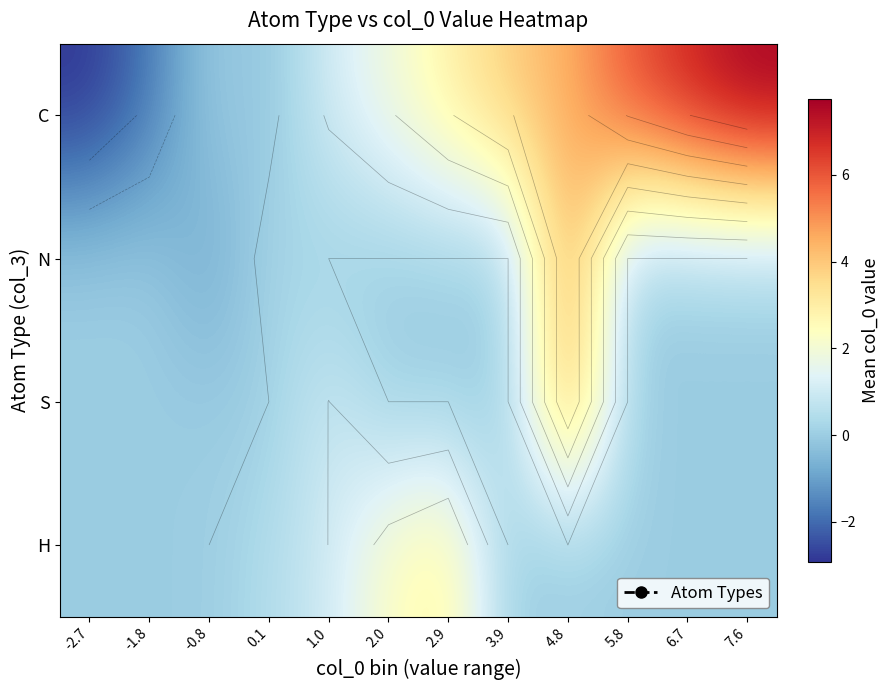

Rank the series by their maximum value, from highest to lowest.

C, S, N, H